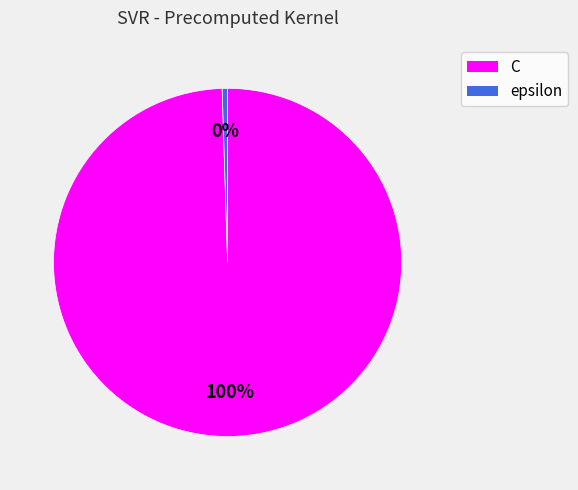

Count the number of slices in the pie.

2